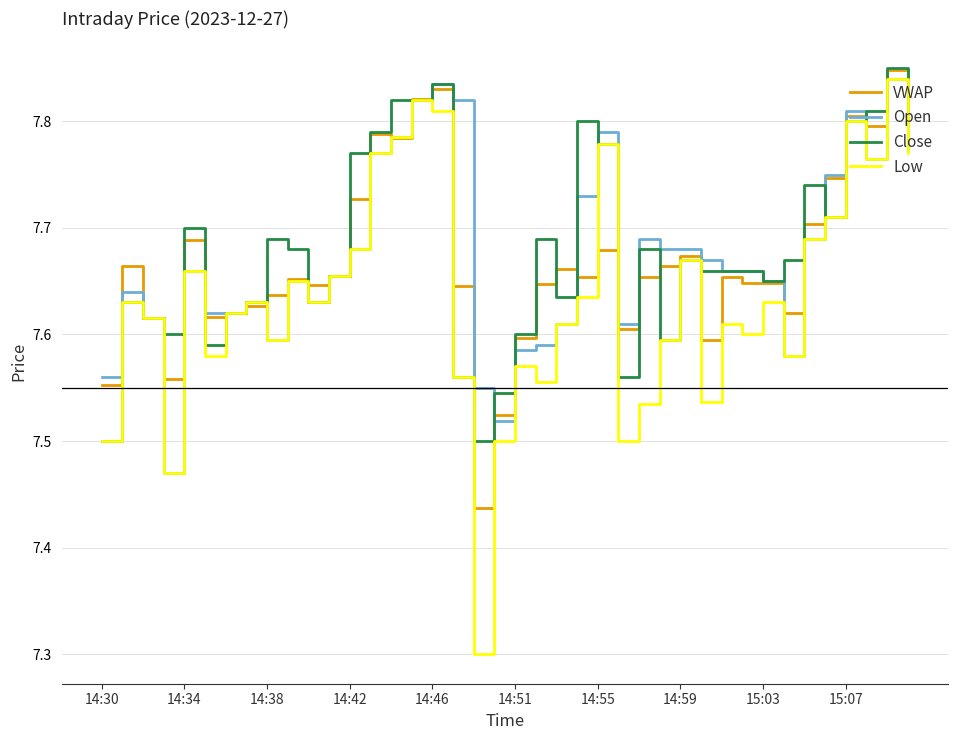

Which series has the largest range (max minus min)?

Low